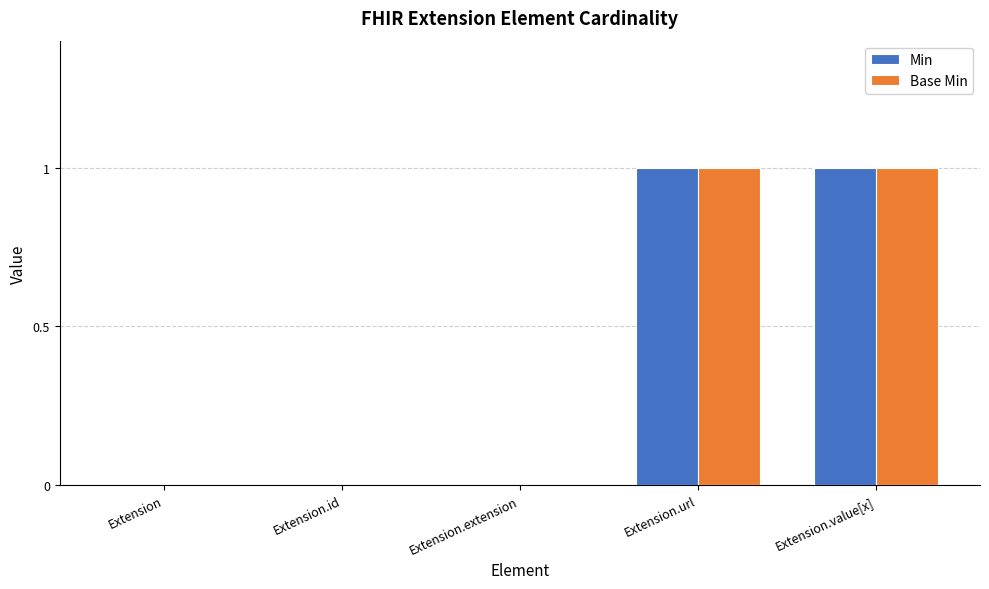

The value of Min at Extension.value[x] is 1. True or false?

True